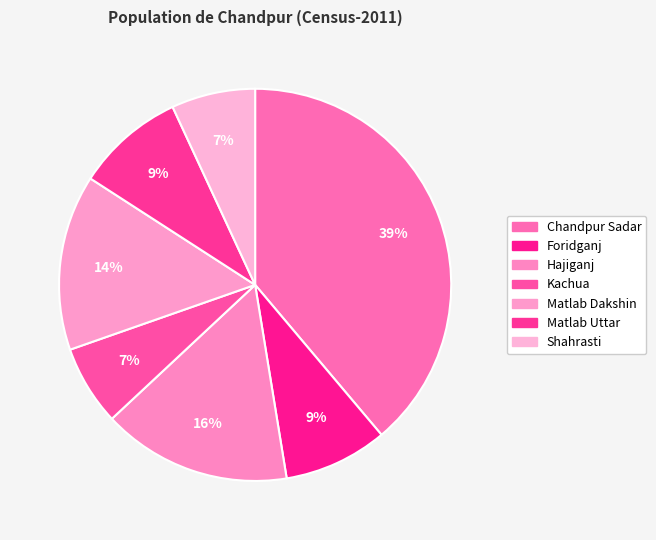

Is it true that Chandpur Sadar is 33% of the pie?

False